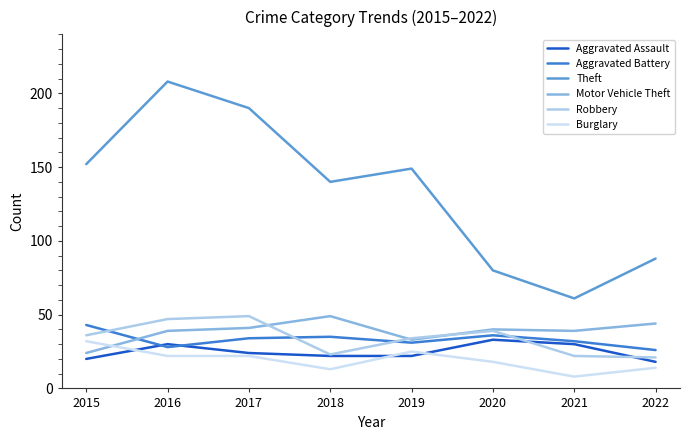

What is the difference between the highest and lowest values at 2022?

74